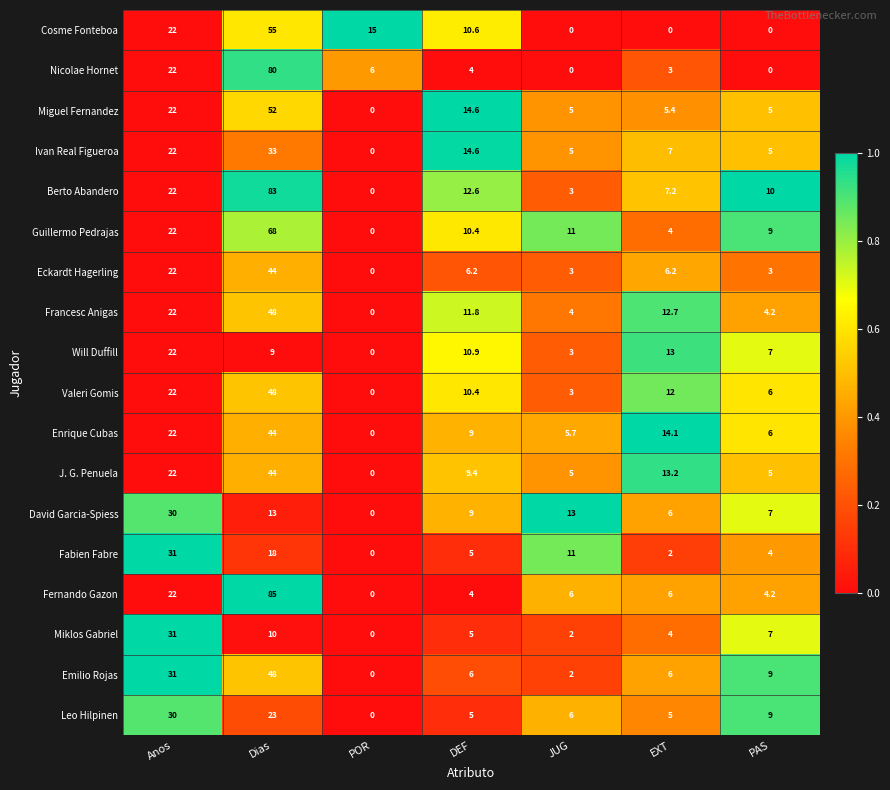

What is the difference between the highest and lowest values at EXT?

14.1